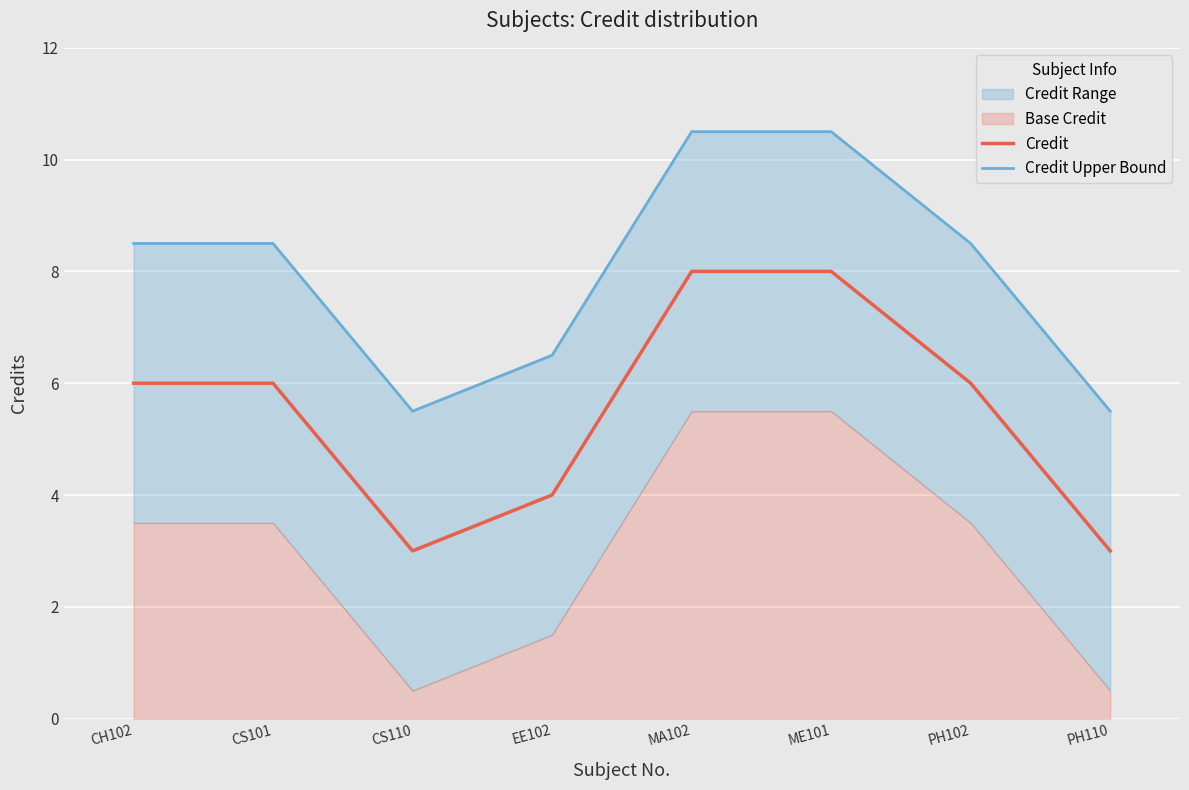

Is it true that Credit Upper Bound equals 10.5 at MA102?

True